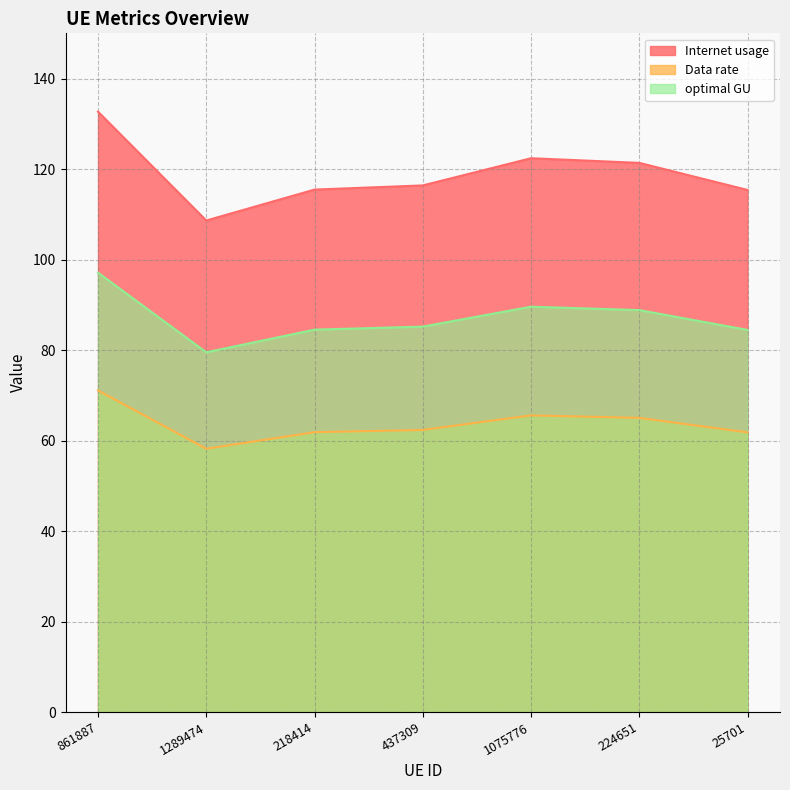

Rank the series at 224651 from lowest to highest value.

Data rate, optimal GU, Internet usage